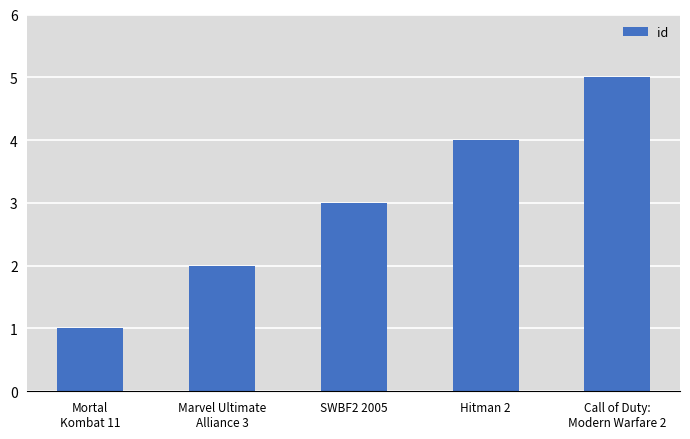

What is the label of the 4th bar from the right?

Marvel Ultimate
Alliance 3